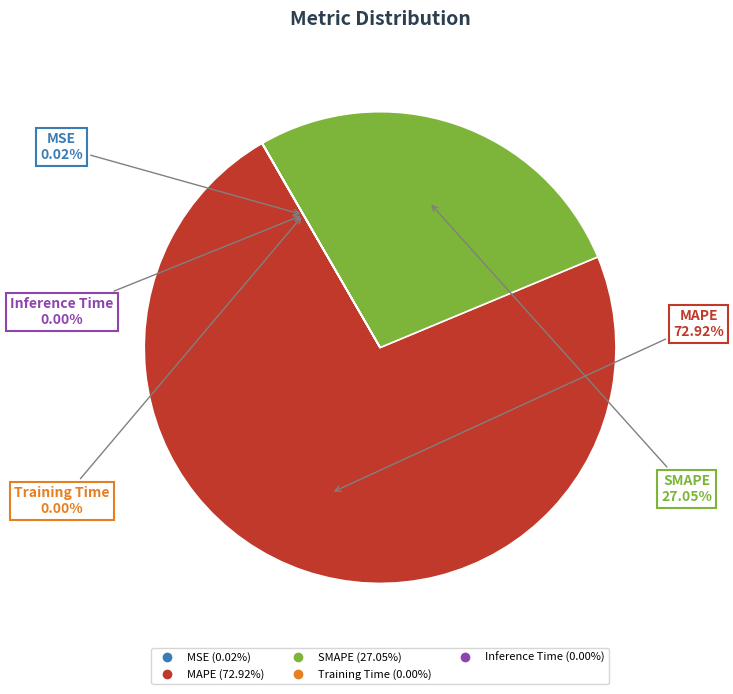

Which slice is the largest?

MAPE